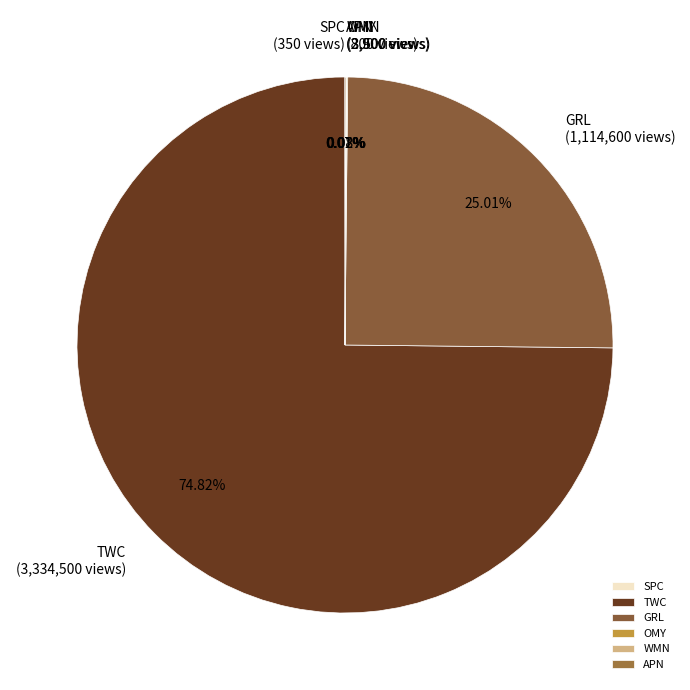

Is GRL the majority of the pie?

No